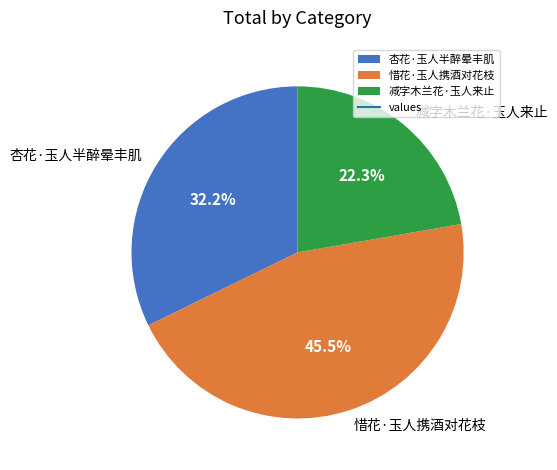

True or false: 惜花·玉人携酒对花枝 accounts for 38% of the total.

False